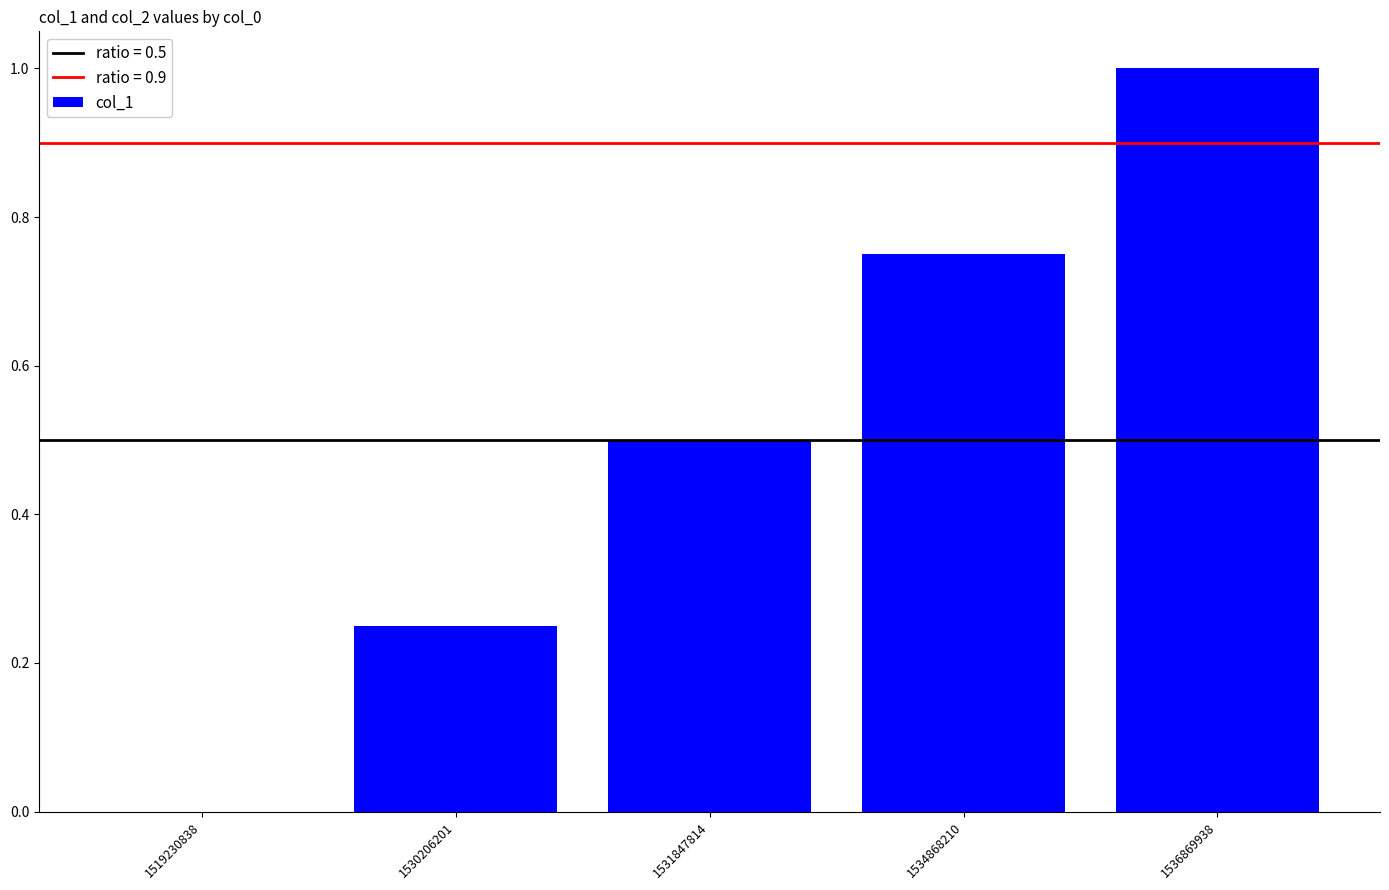

Are the bars horizontal?

No